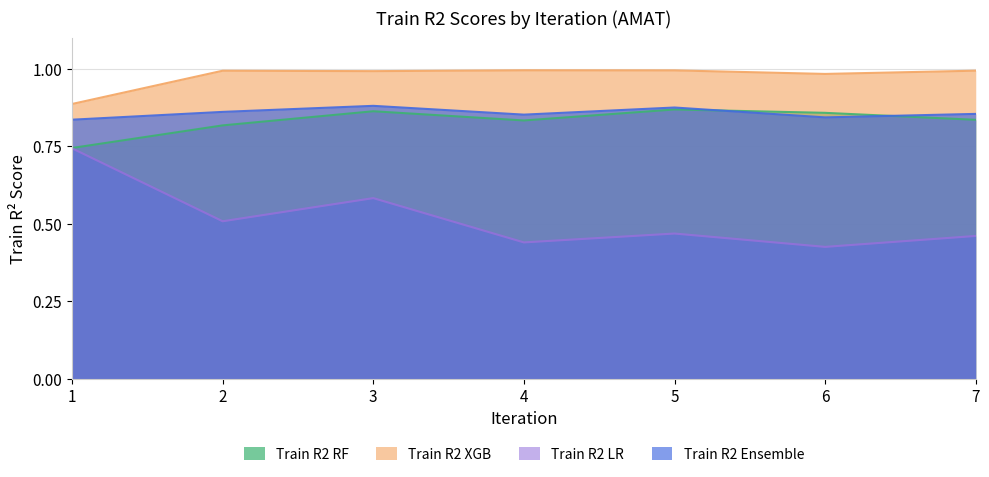

At how many categories does at least one series exceed 0?

7